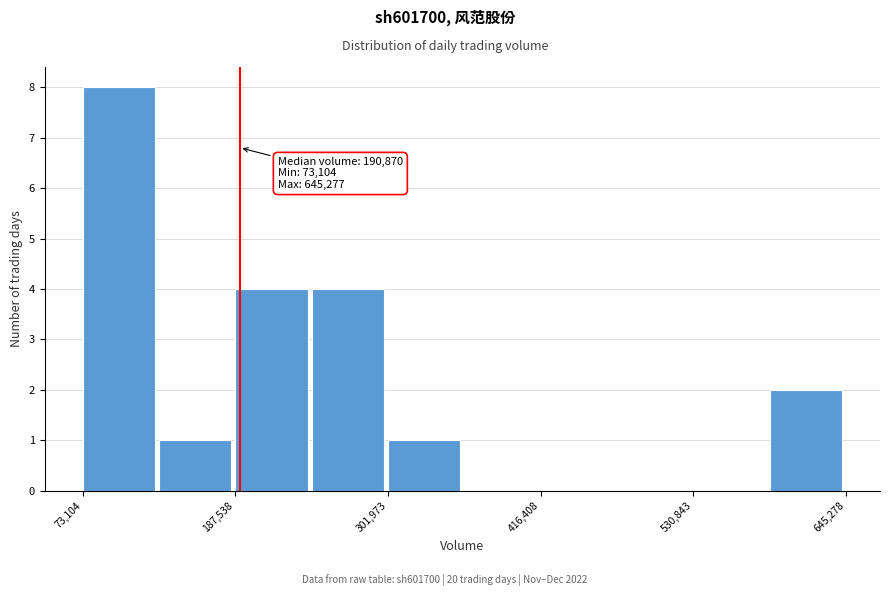

Around what value on the x-axis is the tallest bar? Give the approximate position of its centre, as read against the axis.

100000